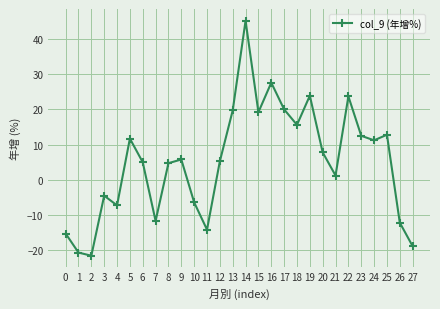

What is the difference between the maximum and minimum values?

66.8